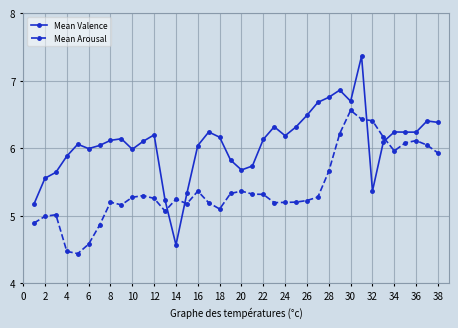

Which series has the widest spread of values?

Mean Valence